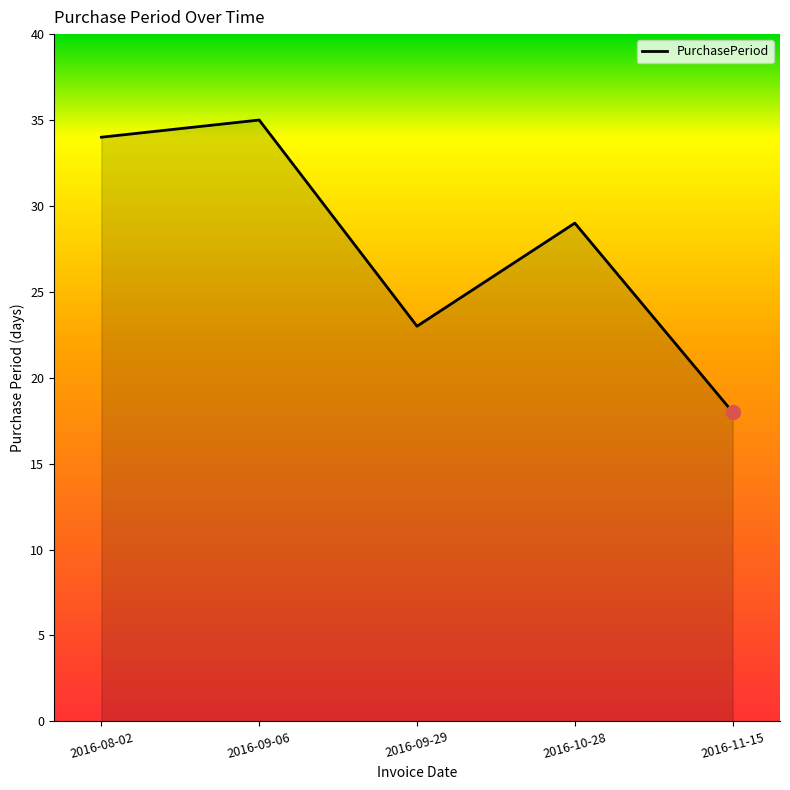

Which label corresponds to the smallest value in the chart?

2016-11-15